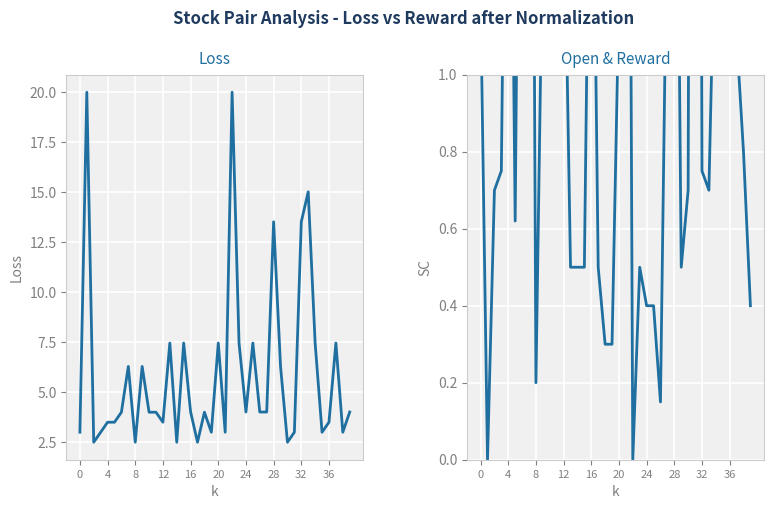

Is the value of loss at 39 greater than the value of reward at 4?

Yes